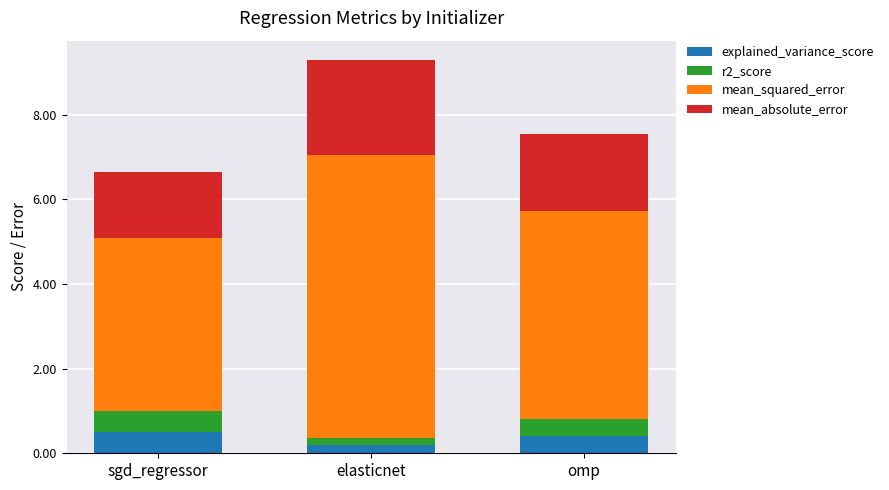

What is the highest value of the explained_variance_score series?

0.5